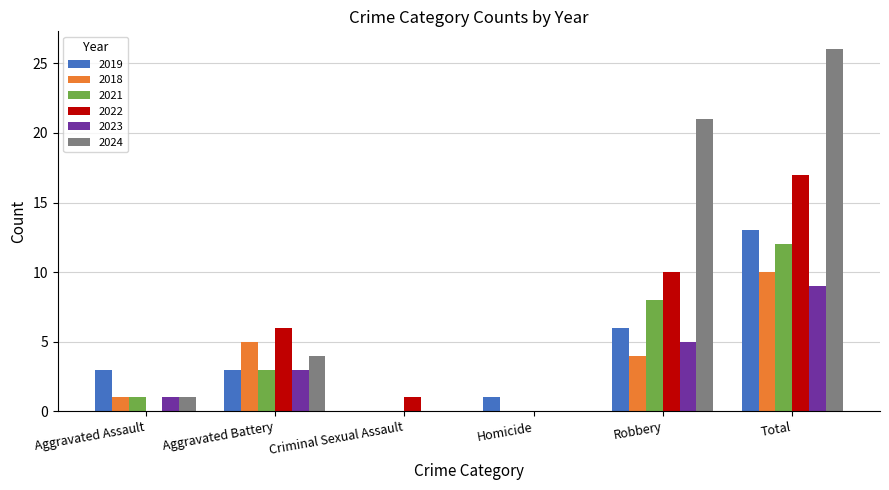

At which label does 2022 reach its peak?

Total